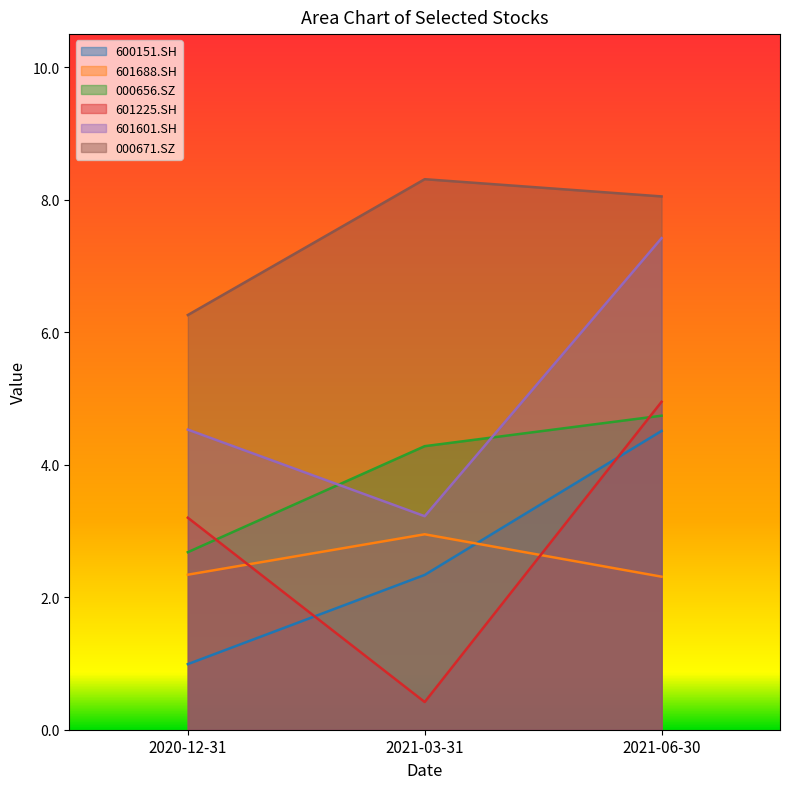

At which category does the chart reach its peak across all series?

2021-03-31